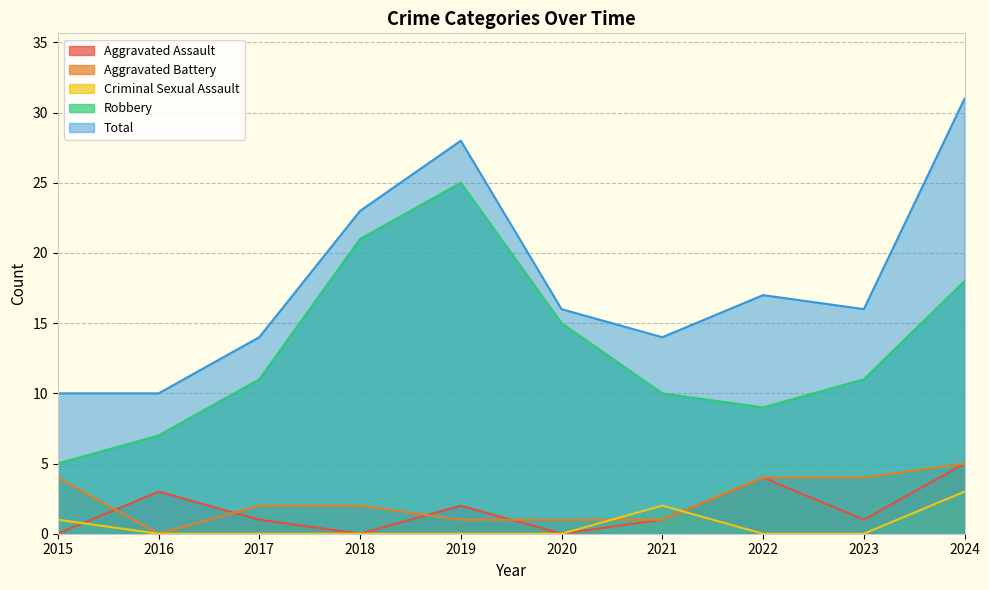

What is the value of the Total point at the 6th from the left?

16